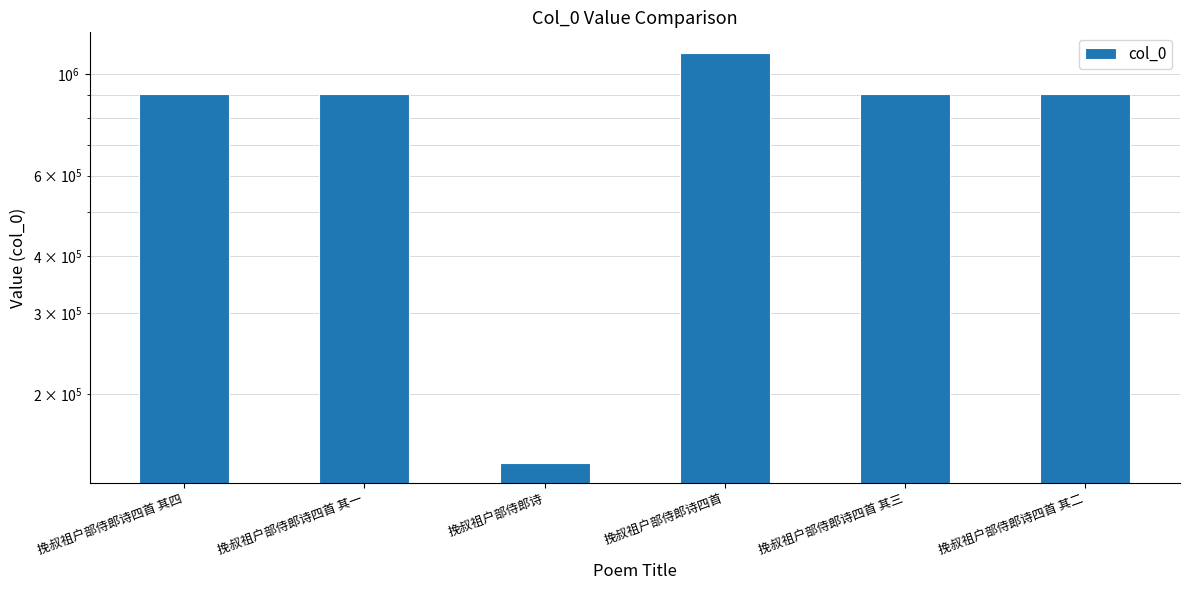

What is the sum of all values?

4866864